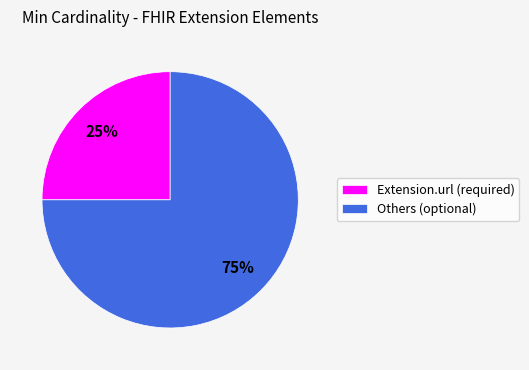

Does any single category account for the majority?

Yes